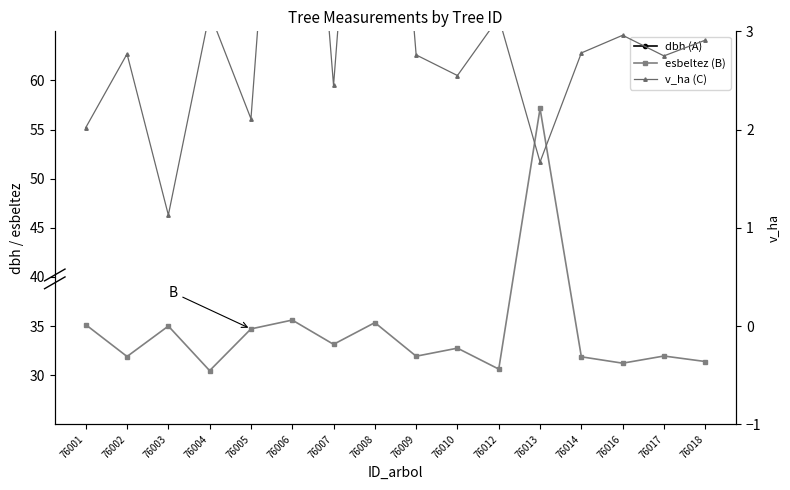

The v_ha (C) series shows 0.3 at 76003. True or false?

False